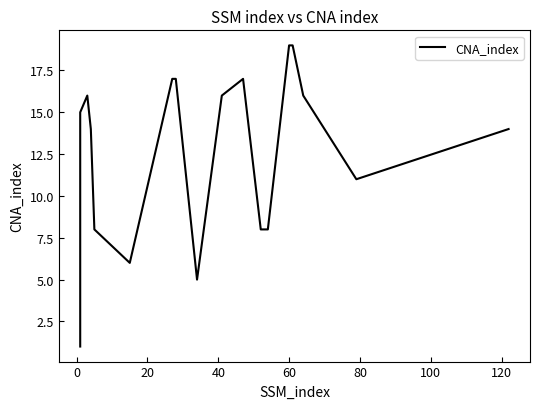

What is the difference between the second highest and minimum values?

18